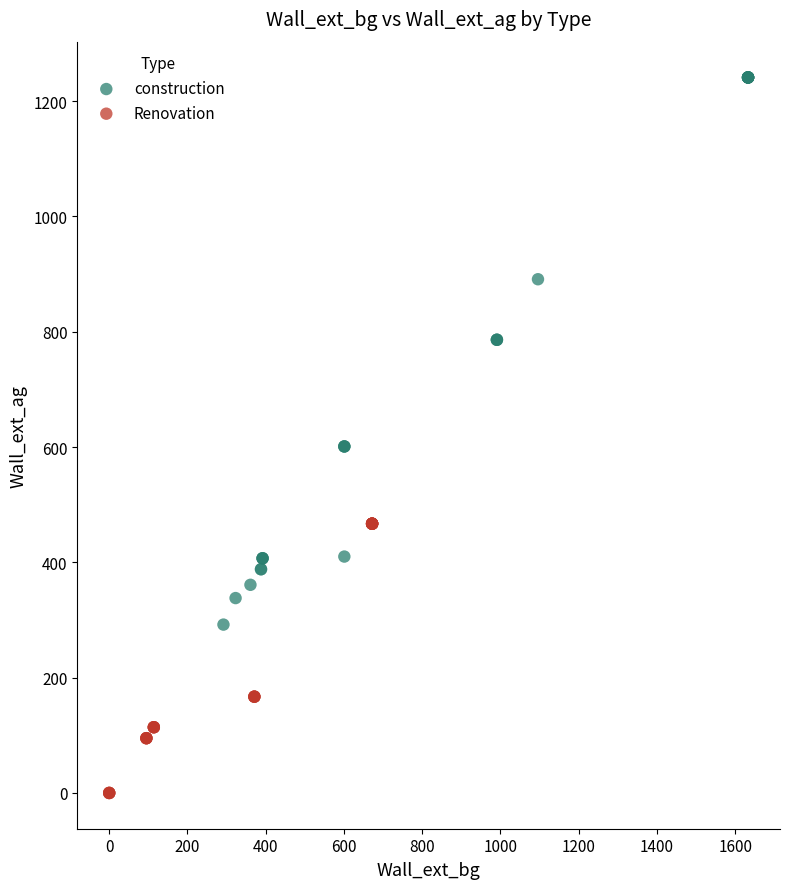

Which series has the widest spread of Y values?

construction